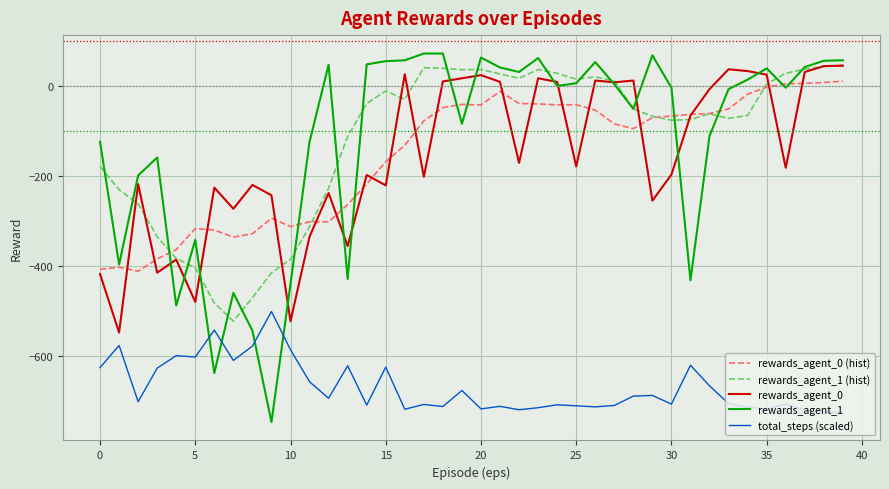

Which series has the widest spread of values?

rewards_agent_1